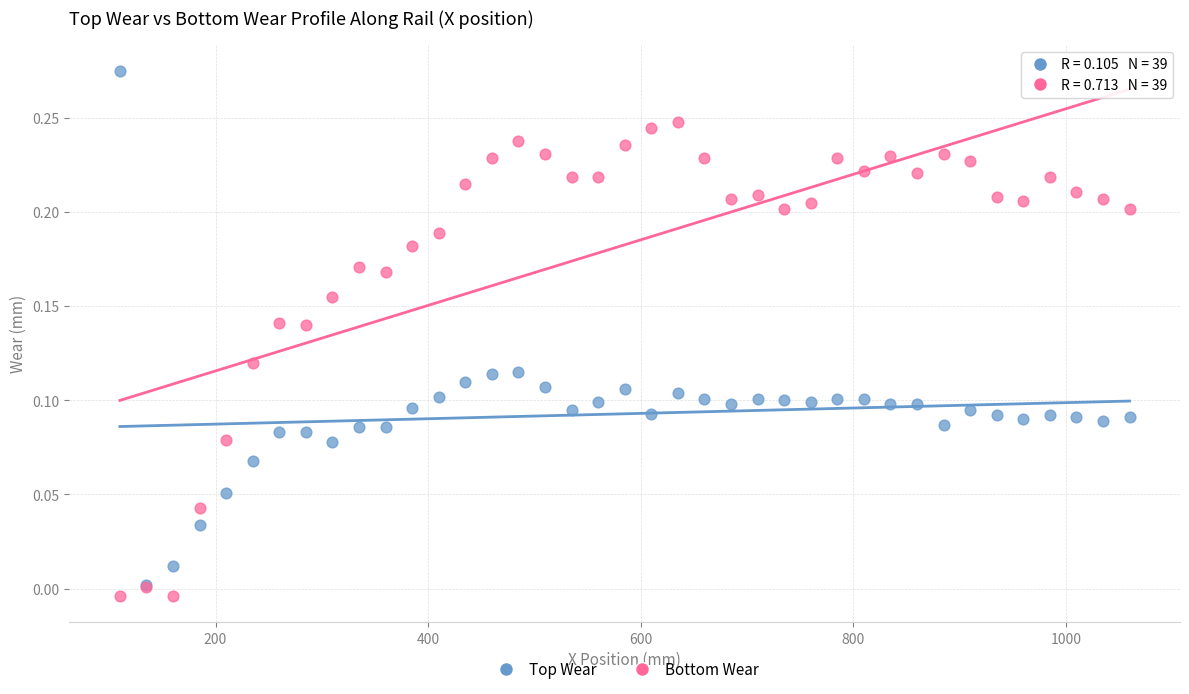

Which series has the largest Y range (max minus min)?

Top Wear